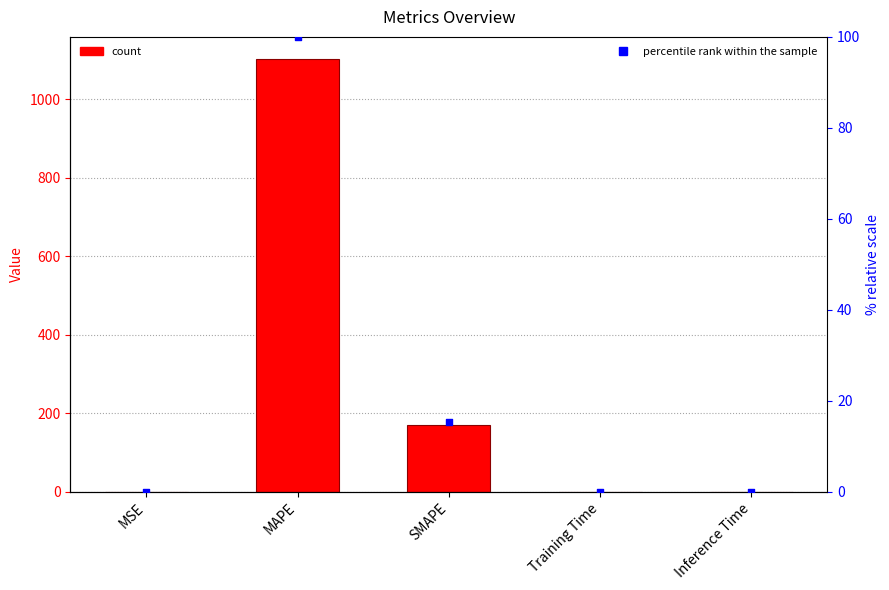

Which series reaches the maximum Y coordinate?

col_1